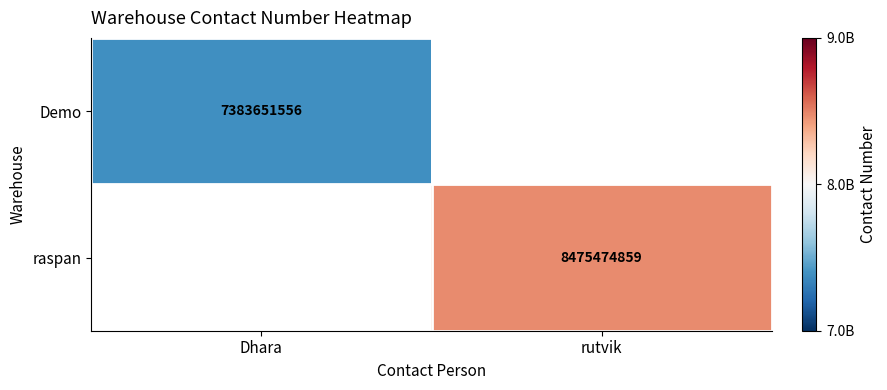

Between Dhara and rutvik, which is larger?

rutvik